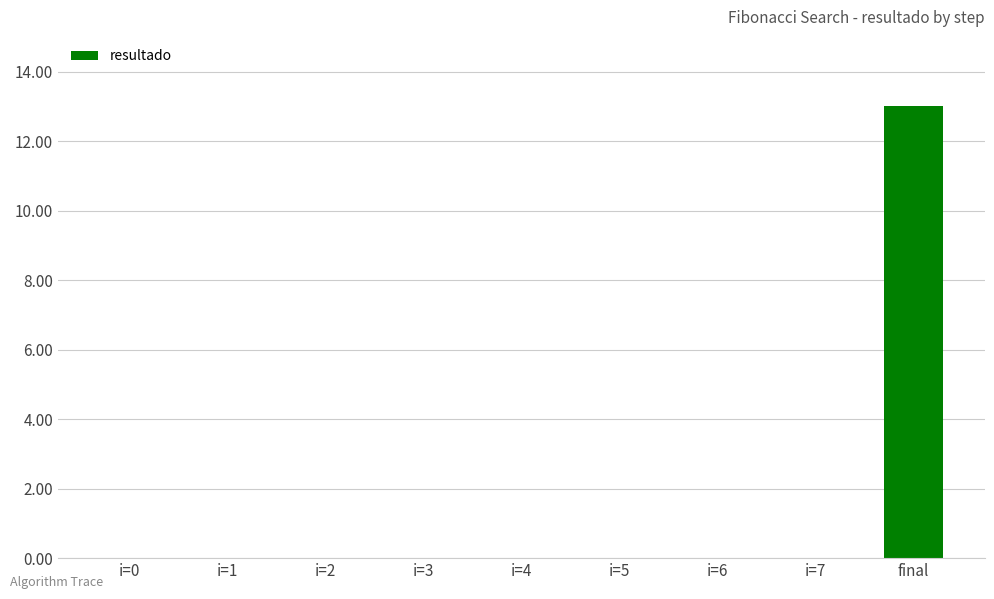

What is the change in value from i=4 to final?

+13